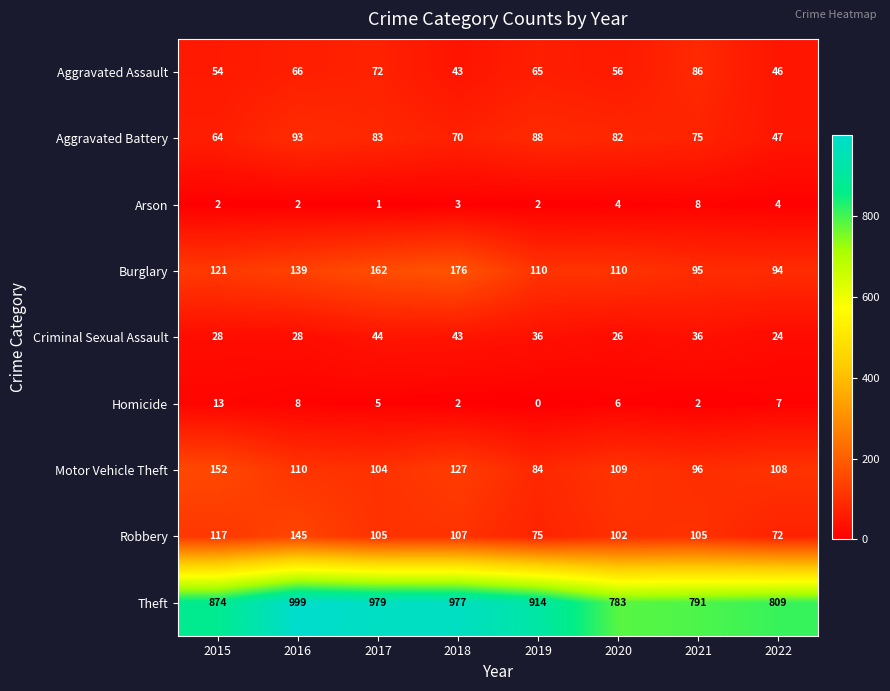

Which label corresponds to the smallest value in the chart?

2019